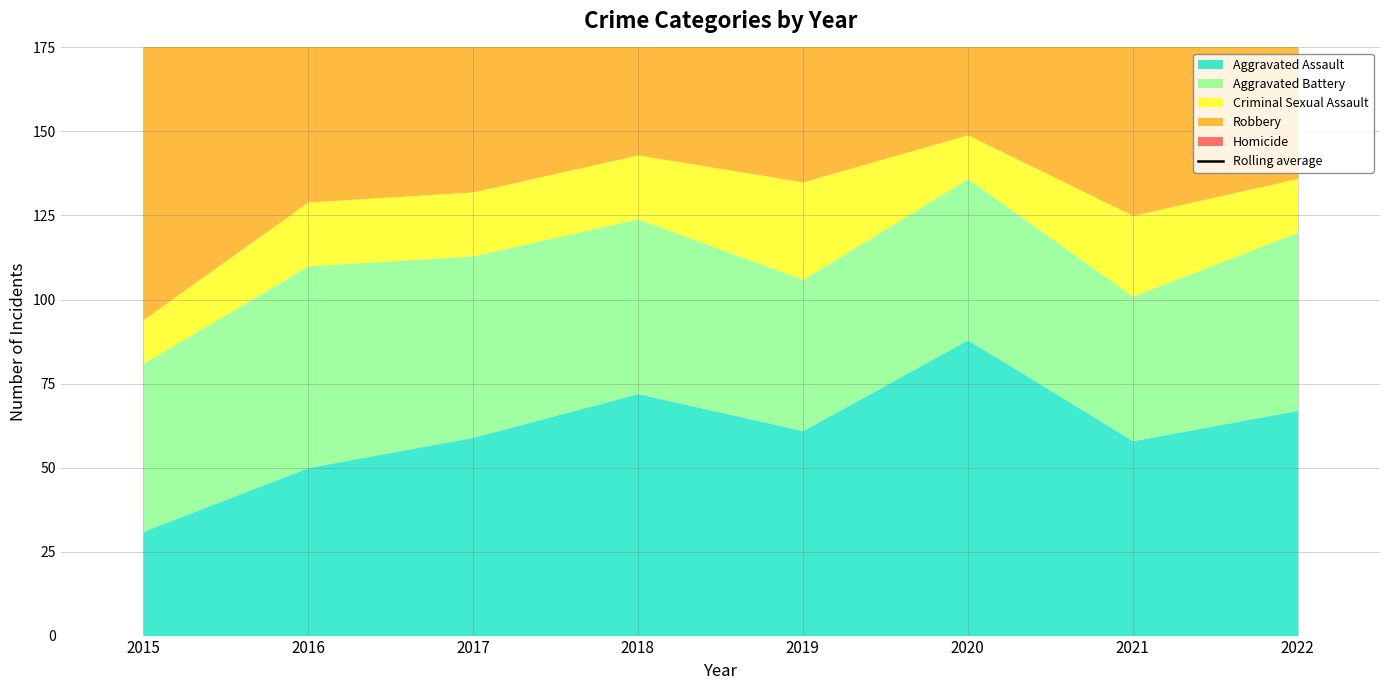

Read the value at 2017.

262.3